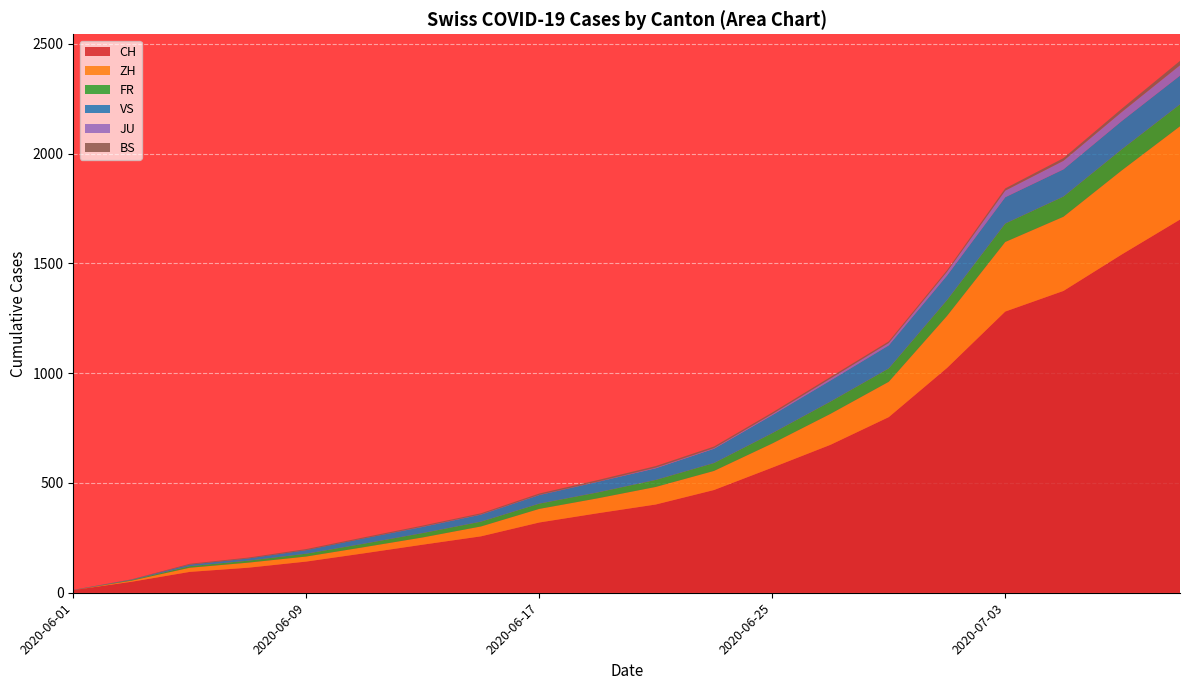

Reading left to right, list all the values displayed in this chart.

CH: 12	50	95	114	142	180	219	257	320	362	402	468	570	674	800	1024	1281	1375	1541	1700
ZH: 0	5	19	23	23	28	33	45	62	68	80	87	110	141	161	237	317	338	383	425
FR: 0	3	7	9	13	16	20	22	24	27	32	36	47	56	61	72	84	92	96	100
VS: 1	2	7	10	16	24	28	32	39	48	53	65	82	96	105	112	120	124	129	131
JU: 0	0	0	0	0	0	1	1	1	1	3	3	5	9	11	17	30	39	41	47
BS: 0	1	4	4	5	5	5	5	6	7	7	7	7	7	7	7	10	12	15	20